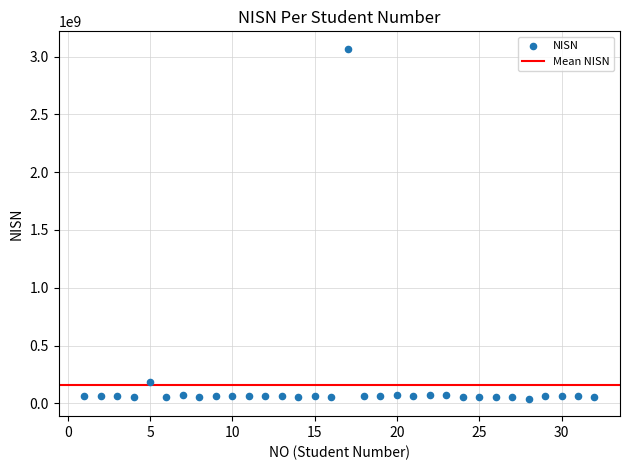

What is the range of X values (max minus min)?

31